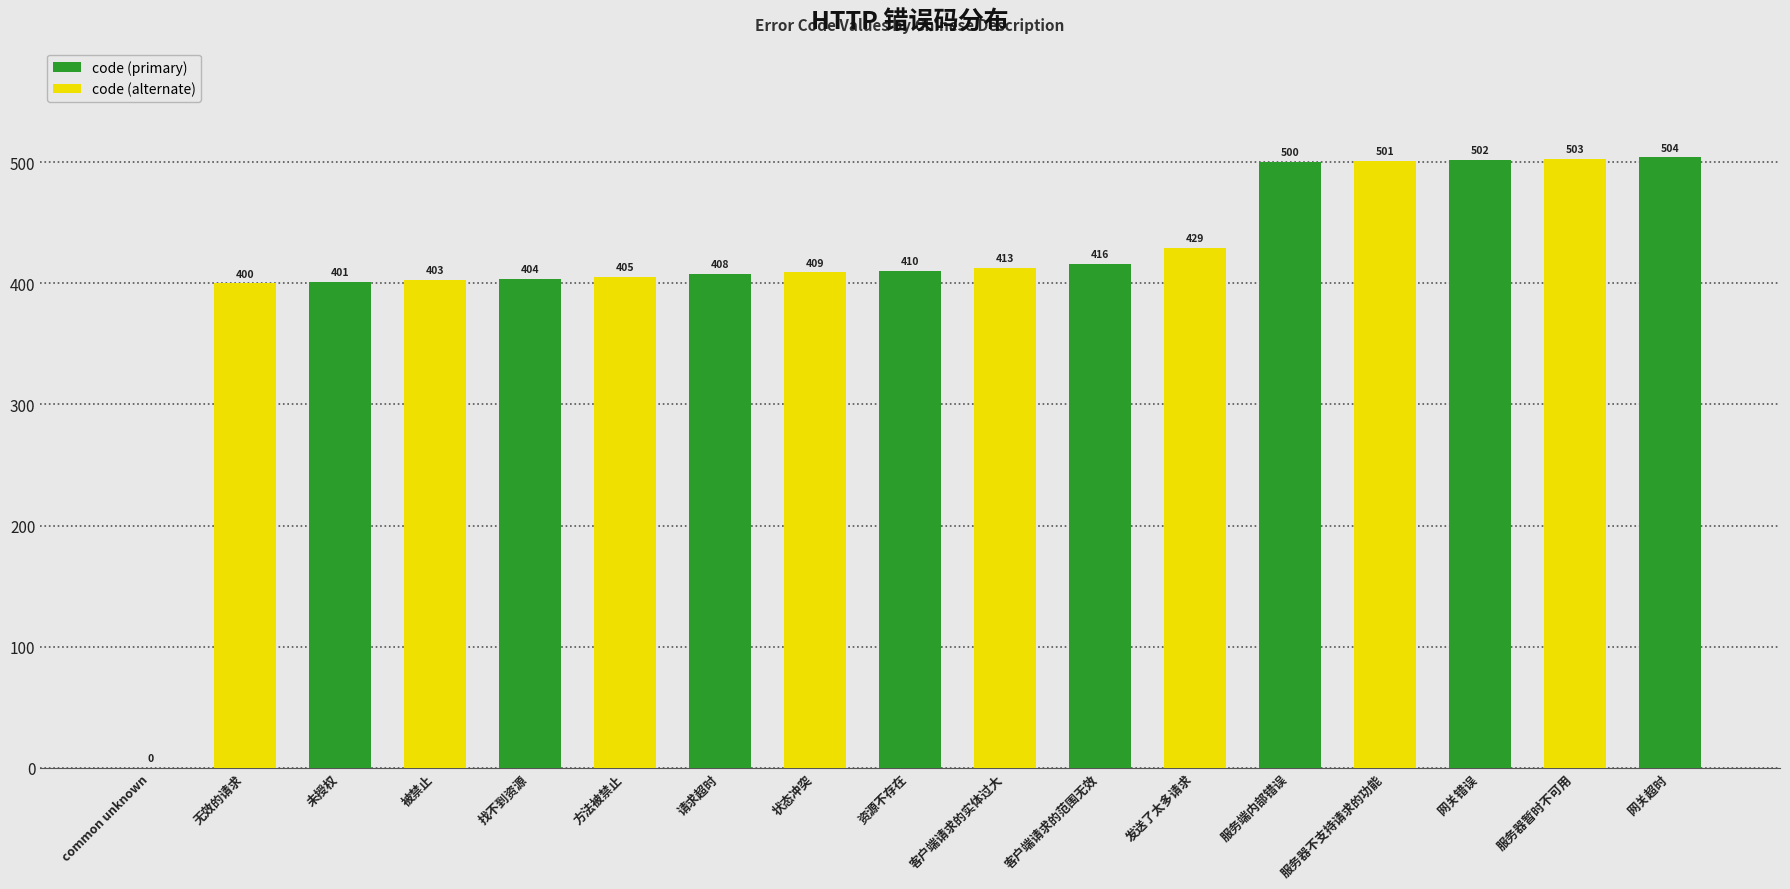

What is the maximum value shown in the chart?

504